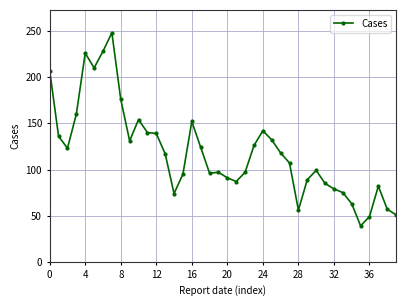

What is the value of the 27th point from the left?

118